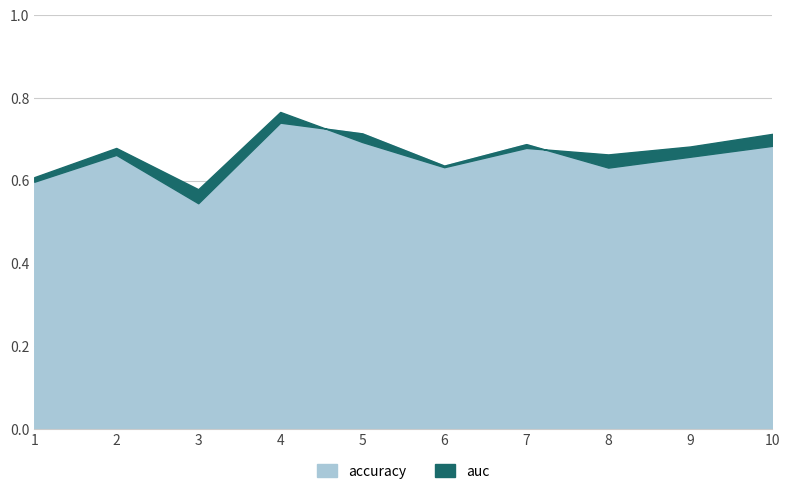

How many interior local valleys does the auc series have?

3